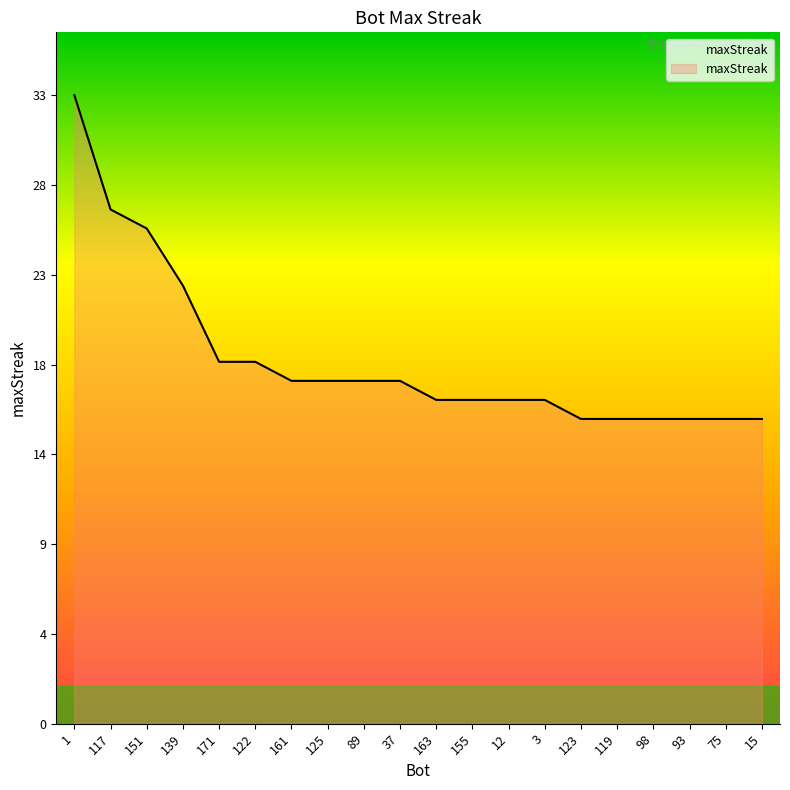

What is the difference between the maximum and minimum values?

17